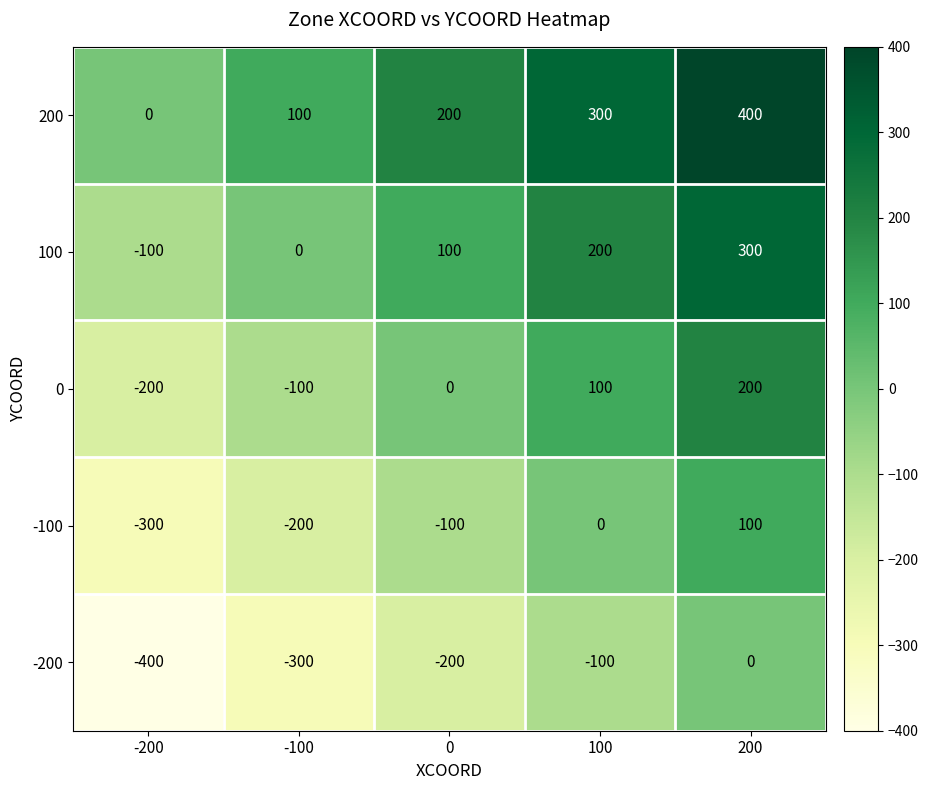

Which category has the highest value across all series?

200